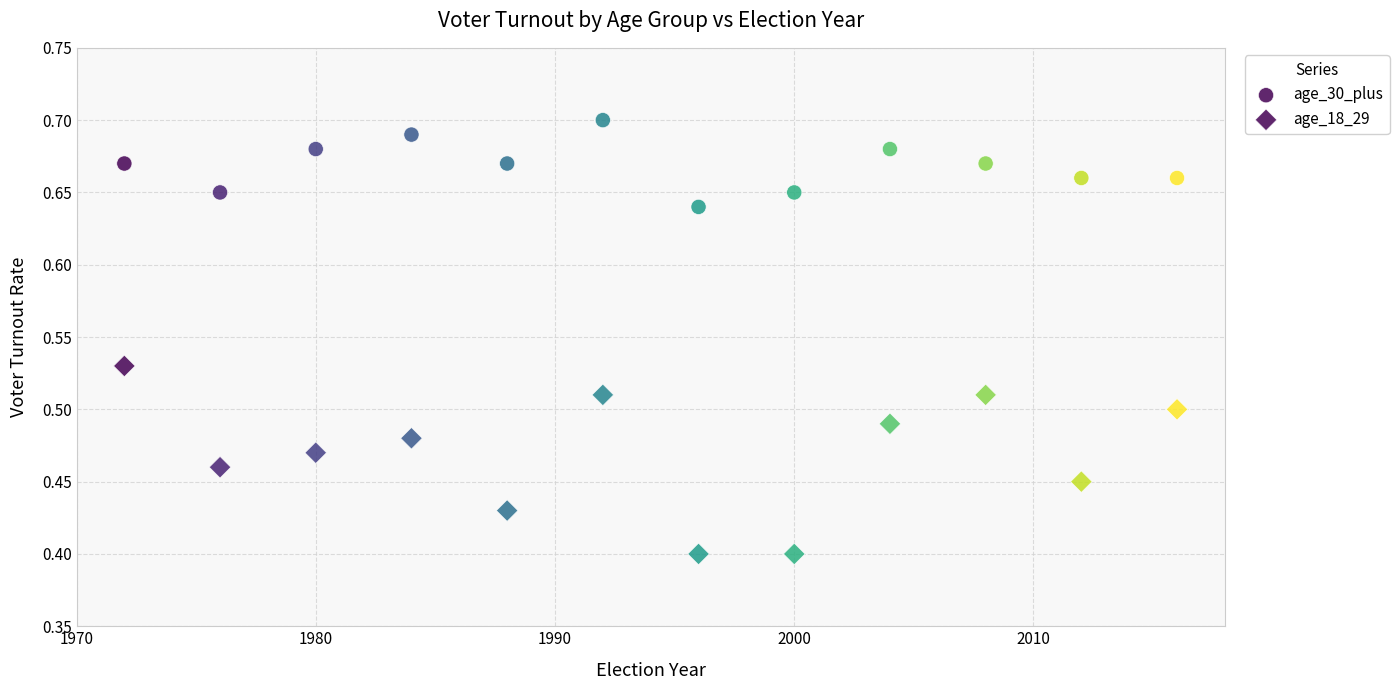

How many data points are displayed?

24